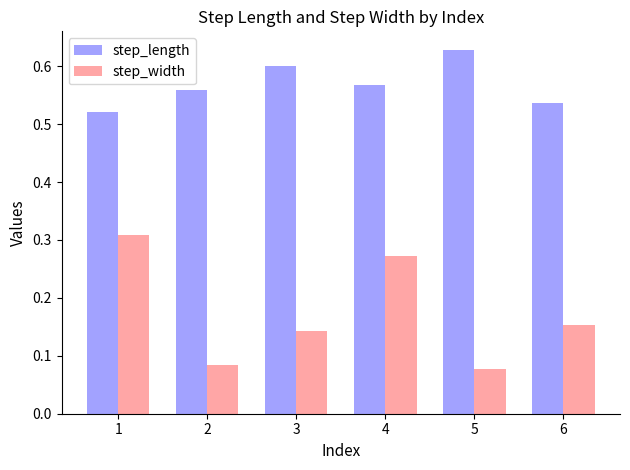

The value of step_length at 5 is 1.0. True or false?

False